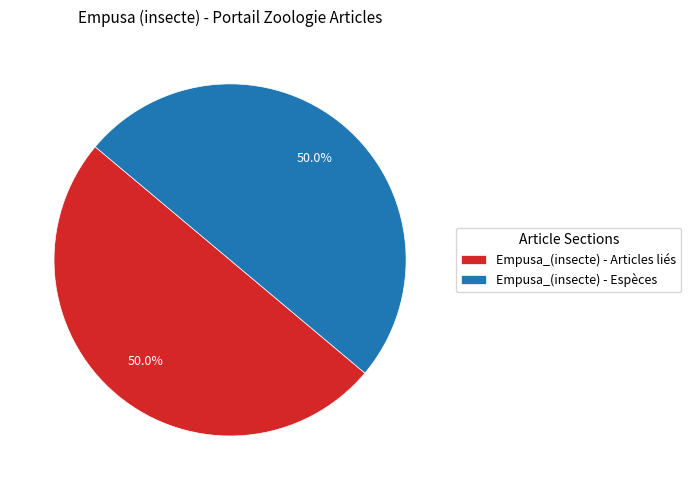

How many segments does this pie chart have?

2